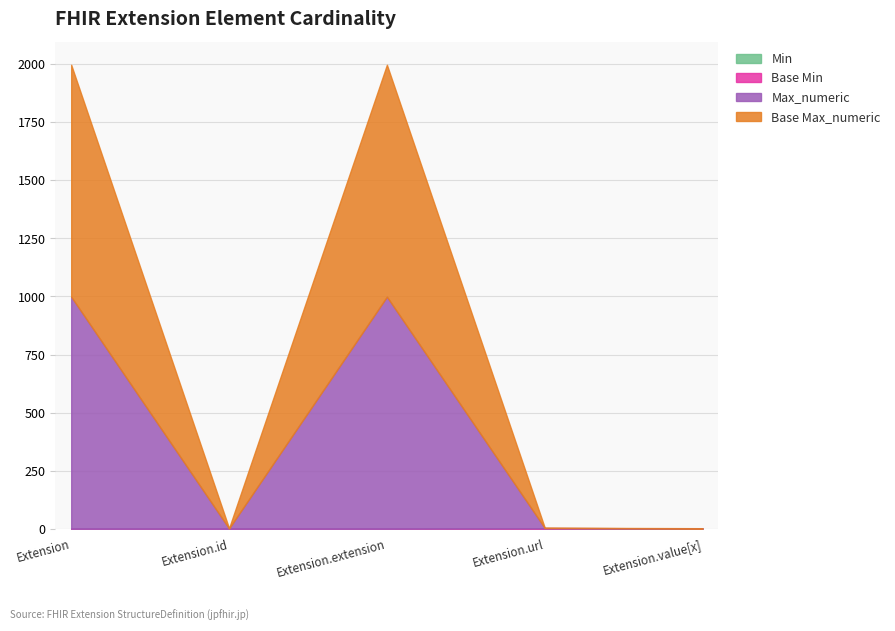

What is the spread (max minus min) of values at Extension.value[x]?

1